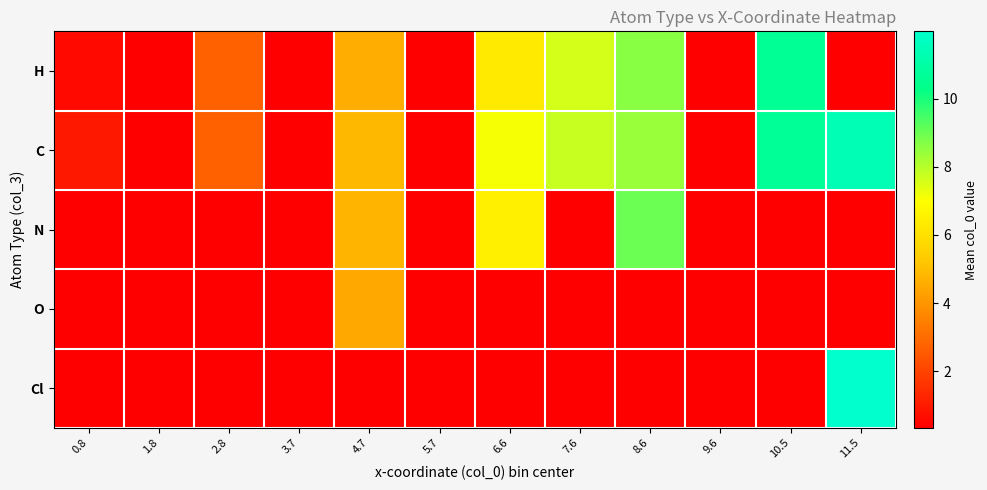

Reading left to right, what are all the values shown in this chart?

H: 0.8=0.6	1.8=0.0	2.8=2.7	3.7=0.0	4.7=4.6	5.7=0.0	6.6=6.3	7.6=7.6	8.6=8.7	9.6=0.0	10.5=10.6	11.5=0.0
C: 0.8=0.9	1.8=0.0	2.8=2.7	3.7=0.0	4.7=4.8	5.7=0.0	6.6=7.1	7.6=7.8	8.6=8.4	9.6=0.0	10.5=10.7	11.5=11.4
N: 0.8=0.0	1.8=0.0	2.8=0.0	3.7=0.0	4.7=4.8	5.7=0.0	6.6=6.5	7.6=0.0	8.6=9.0	9.6=0.0	10.5=0.0	11.5=0.0
O: 0.8=0.0	1.8=0.0	2.8=0.0	3.7=0.0	4.7=4.5	5.7=0.0	6.6=0.0	7.6=0.0	8.6=0.0	9.6=0.0	10.5=0.0	11.5=0.0
Cl: 0.8=0.0	1.8=0.0	2.8=0.0	3.7=0.0	4.7=0.0	5.7=0.0	6.6=0.0	7.6=0.0	8.6=0.0	9.6=0.0	10.5=0.0	11.5=12.0